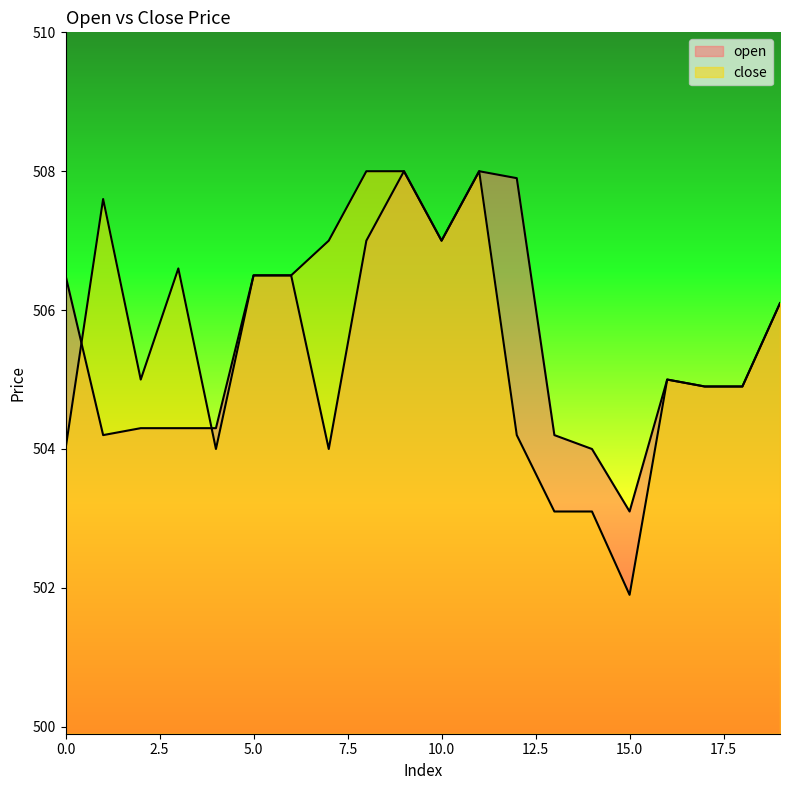

Where do open and close first cross each other?

0 and 1